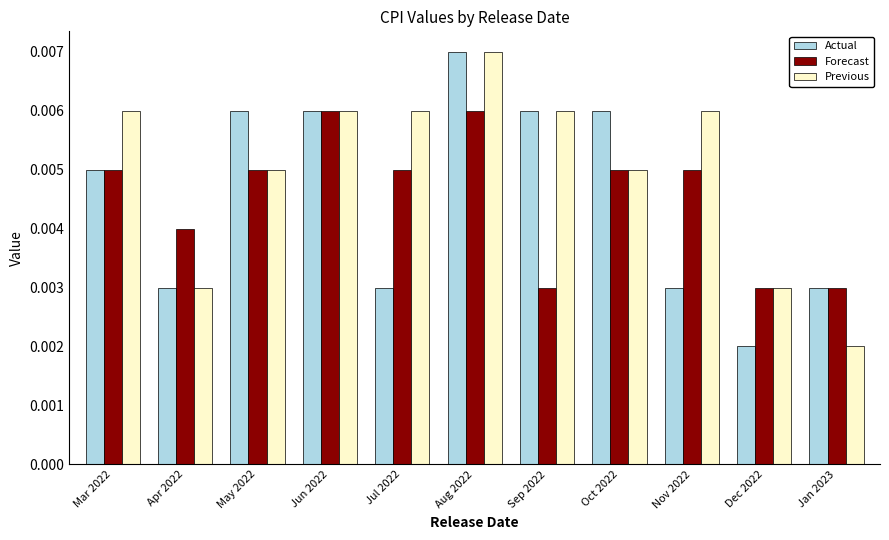

How many groups of bars are there?

11